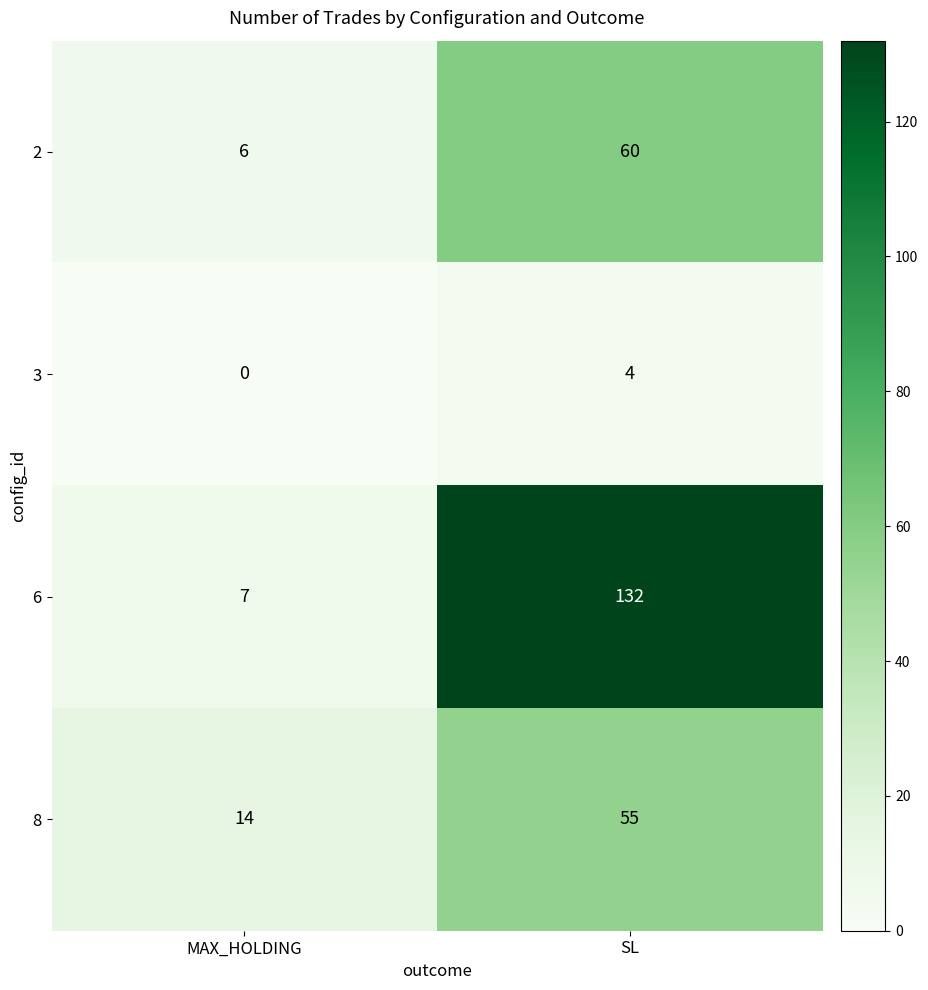

Which category has the highest value across all series?

SL